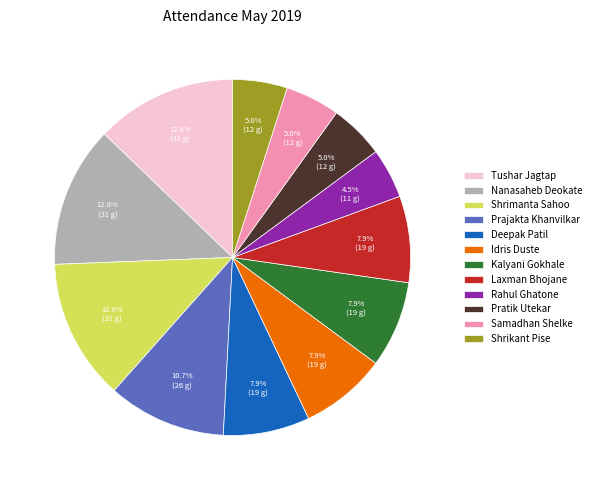

To the nearest percent, what percentage of the pie is Shrikant Pise?

5%